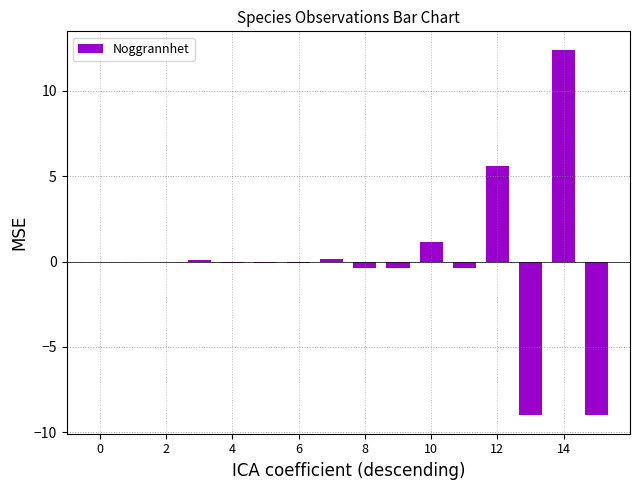

Which category has the lowest value across all series?

13